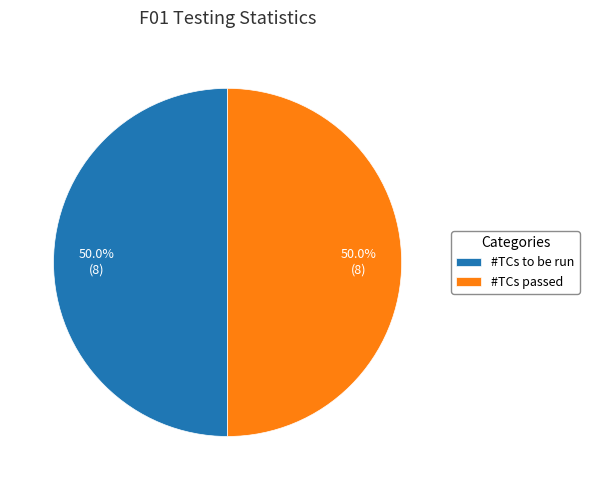

The #TCs passed slice represents 50% of the pie. True or false?

True